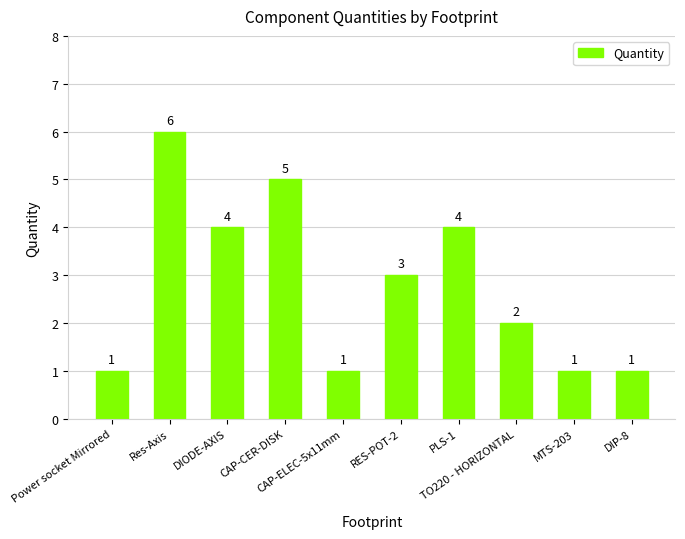

Reading left to right, transcribe all the data shown in this chart.

1	6	4	5	1	3	4	2	1	1